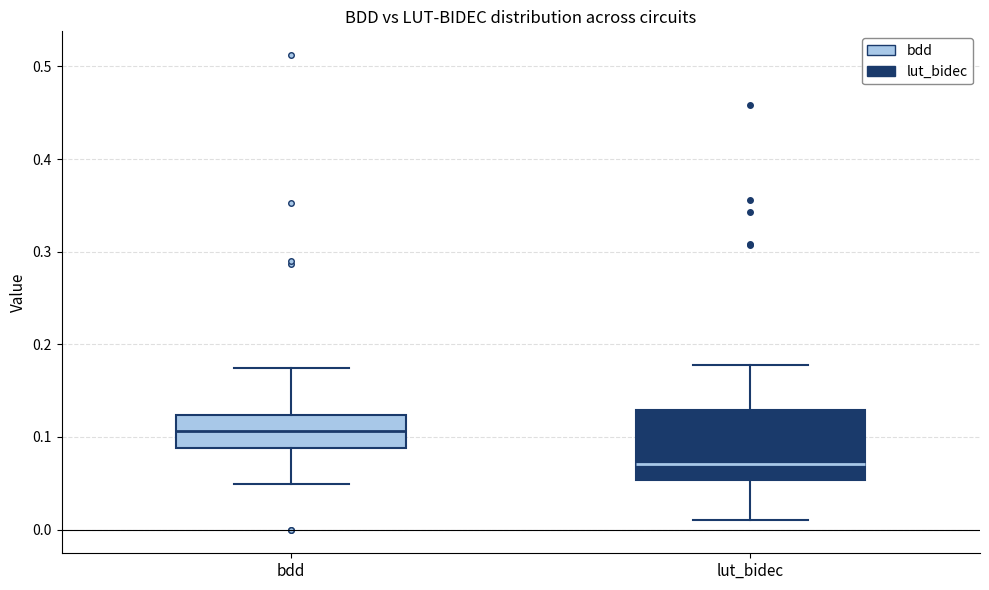

Reading left to right, transcribe this box plot: for each box, give where its median line is, the range the box spans, and where its two whiskers end, as read against the y-axis. The values are not printed on the chart, so give them approximately, as read against the axis.

bdd: median 0.11, box 0.09 to 0.12, whiskers 0.05 to 0.17
lut_bidec: median 0.07, box 0.05 to 0.13, whiskers 0.01 to 0.18